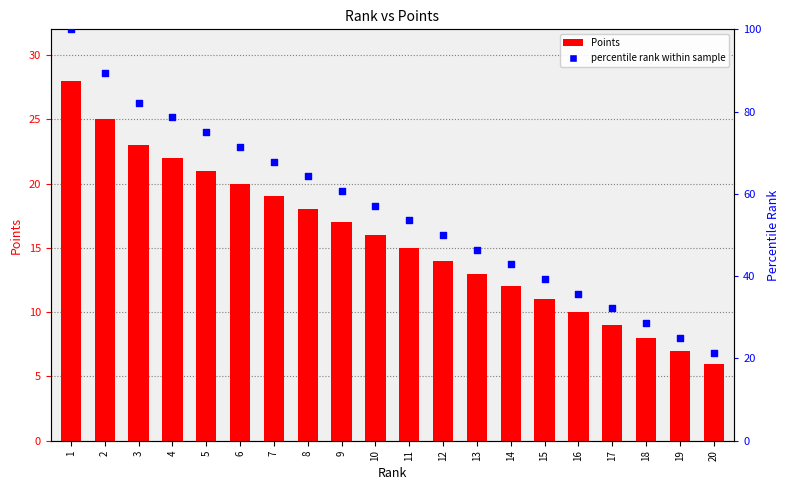

What is the total value across all series at 15?

50.3